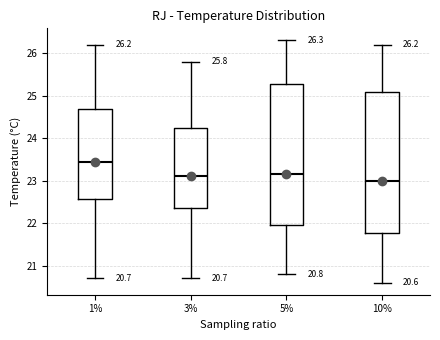

Which box's median line is the highest?

1%